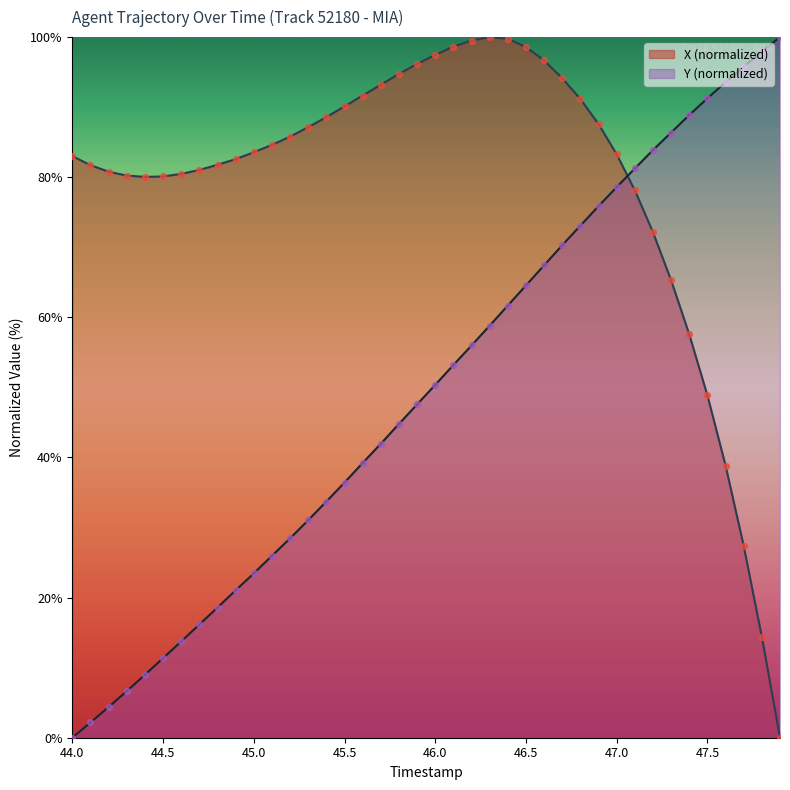

Which series has the largest total across all categories?

X (normalized)